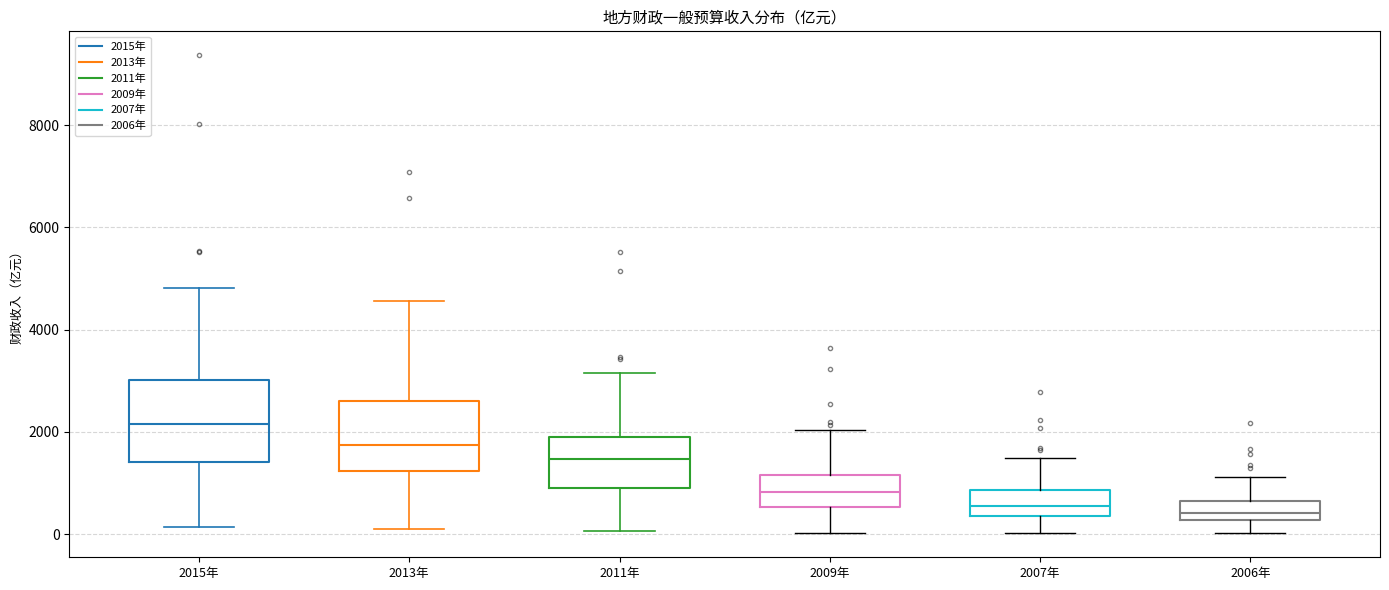

Comparing the boxes themselves (not the whiskers), which one is the tallest?

2015年